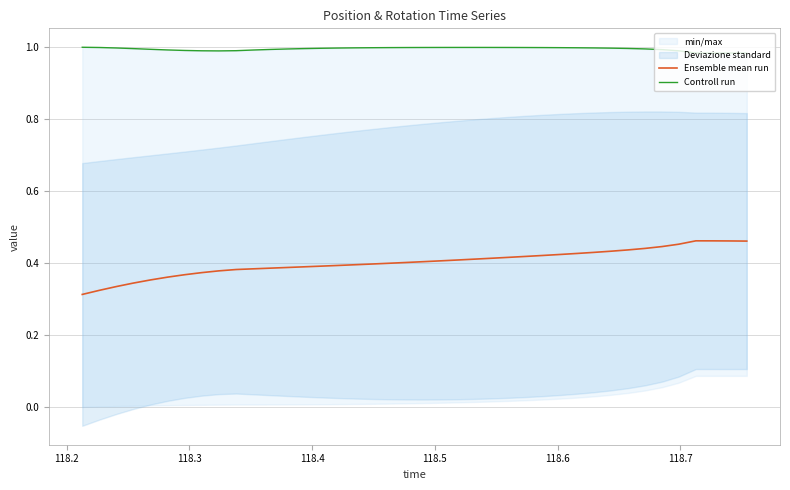

Between 118.2 and 118.5, which series saw the biggest shift?

Ensemble mean run